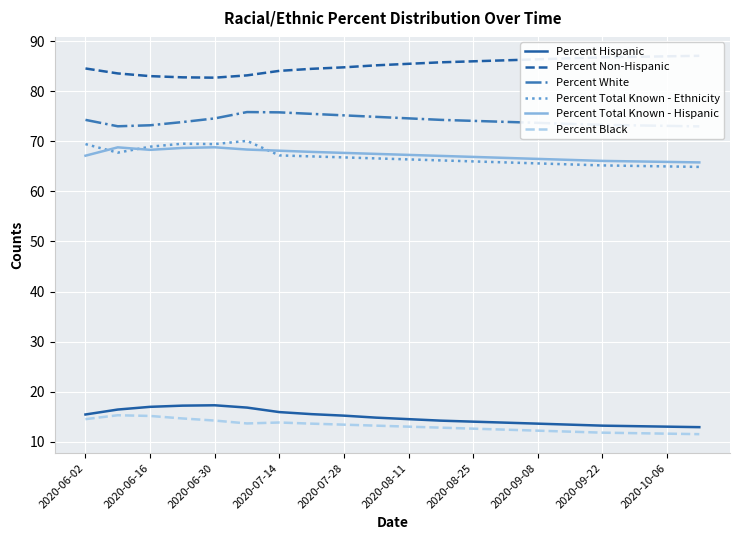

What is the value of the Percent Hispanic point at the 20th from the left?

12.9